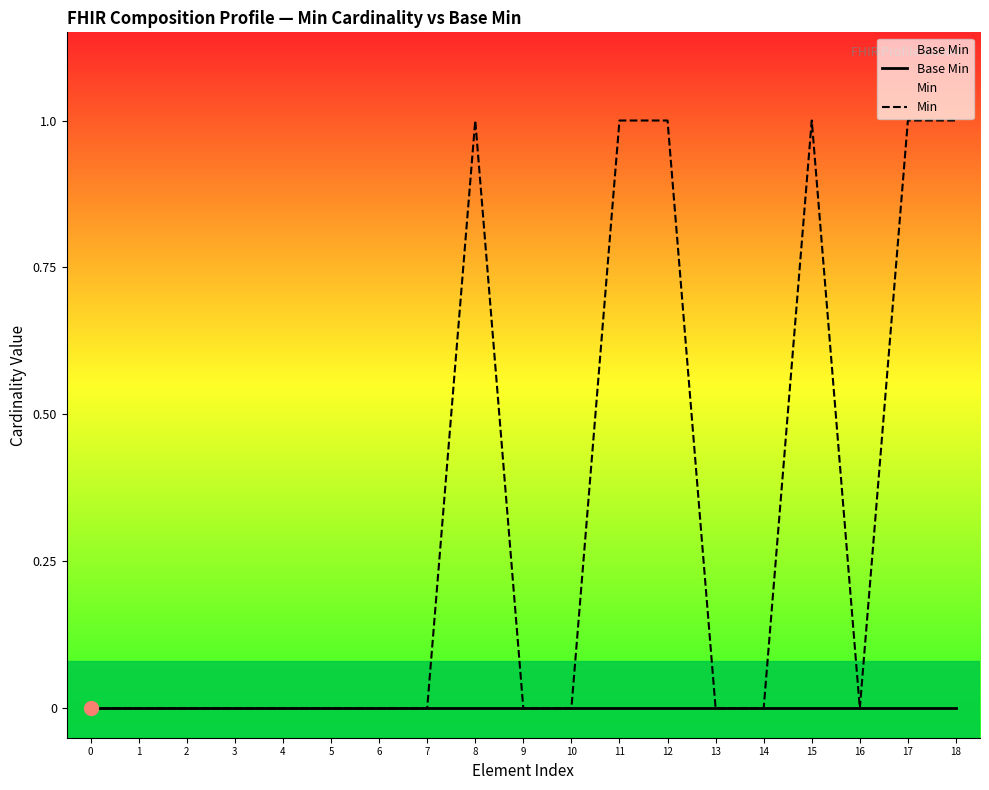

How many distinct data groups are displayed?

2